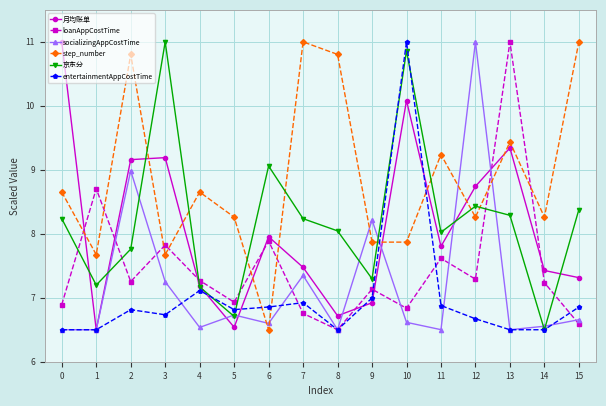

What is the spread (max minus min) of values at 15?

4.4